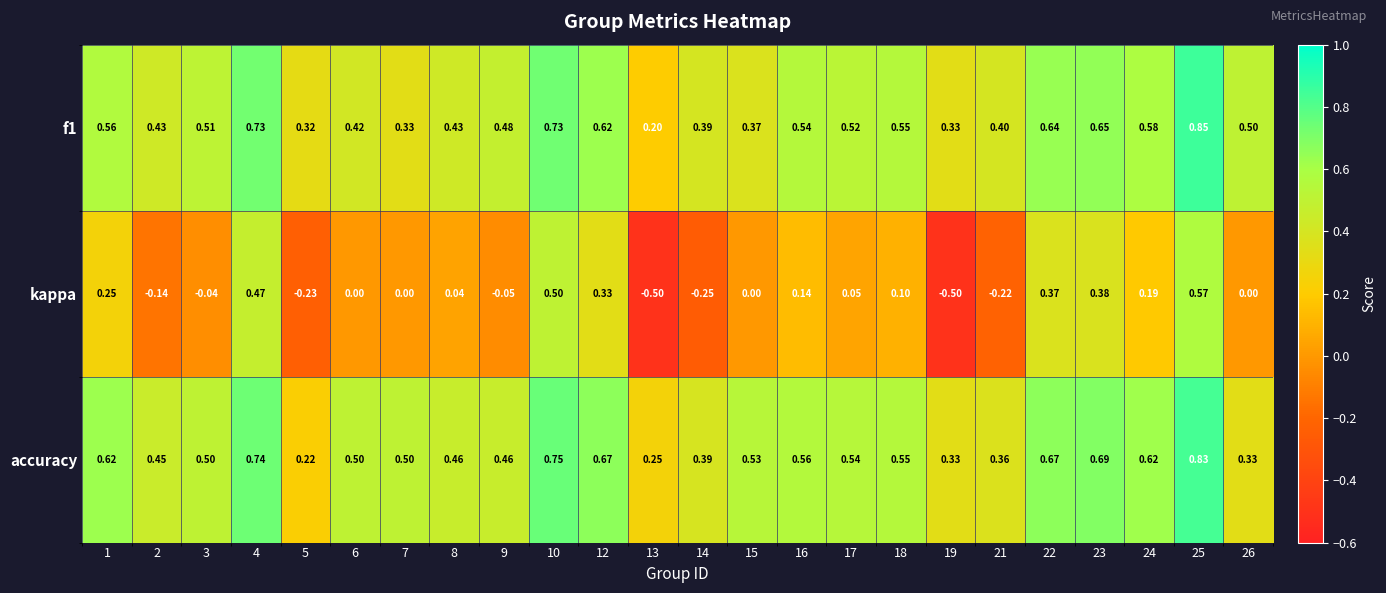

Is the value of accuracy at 9 greater than the value of f1 at 17?

No